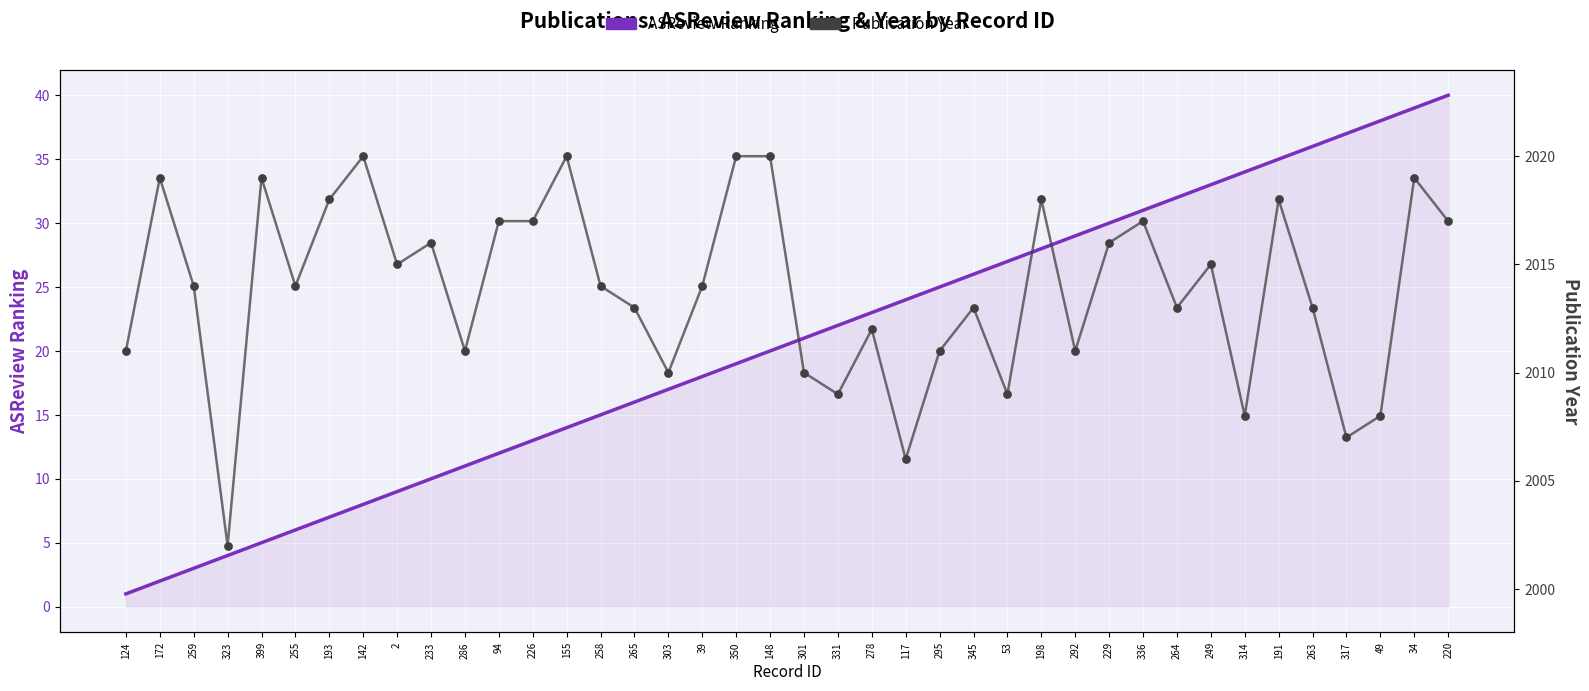

At which category is the sum across all series the highest?

34